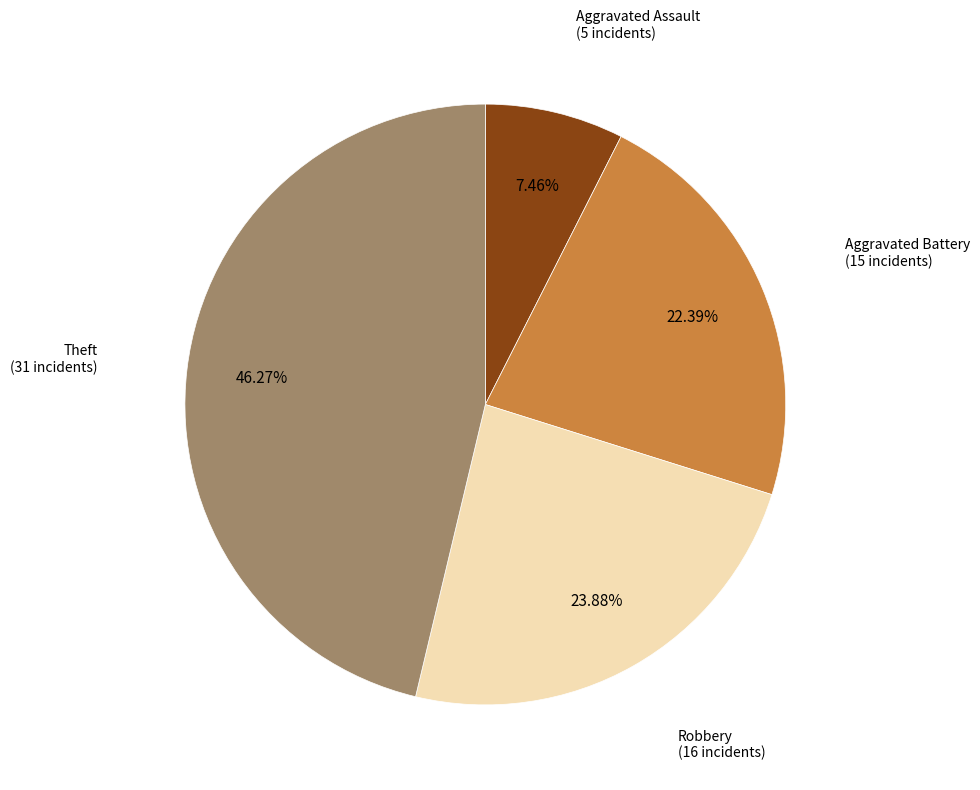

What percentage do Robbery and Aggravated Battery together represent?

46.3%